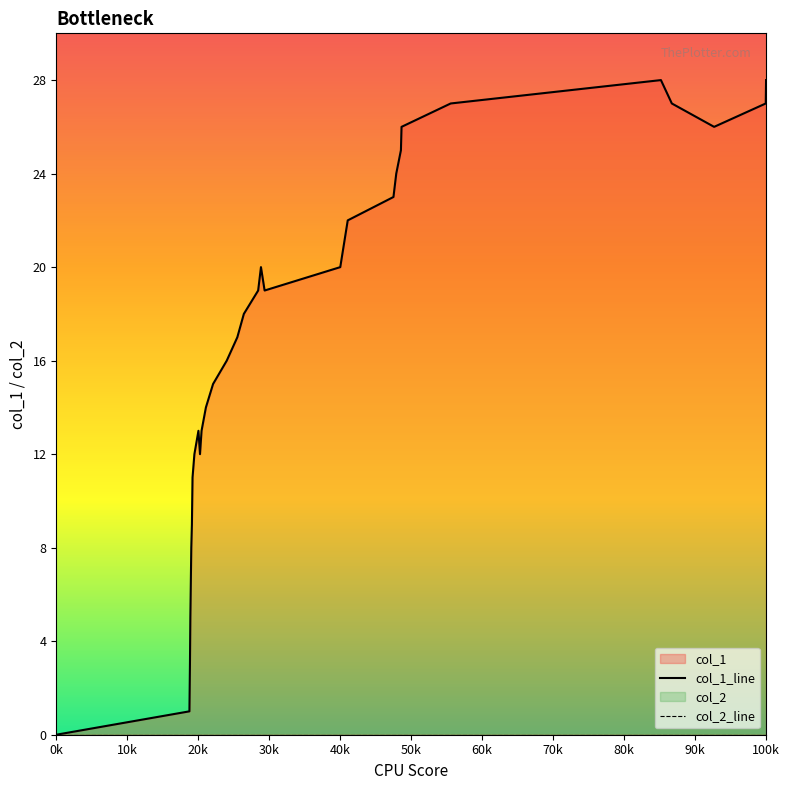

True or false: col_1_line and col_2_line cross at least once.

False